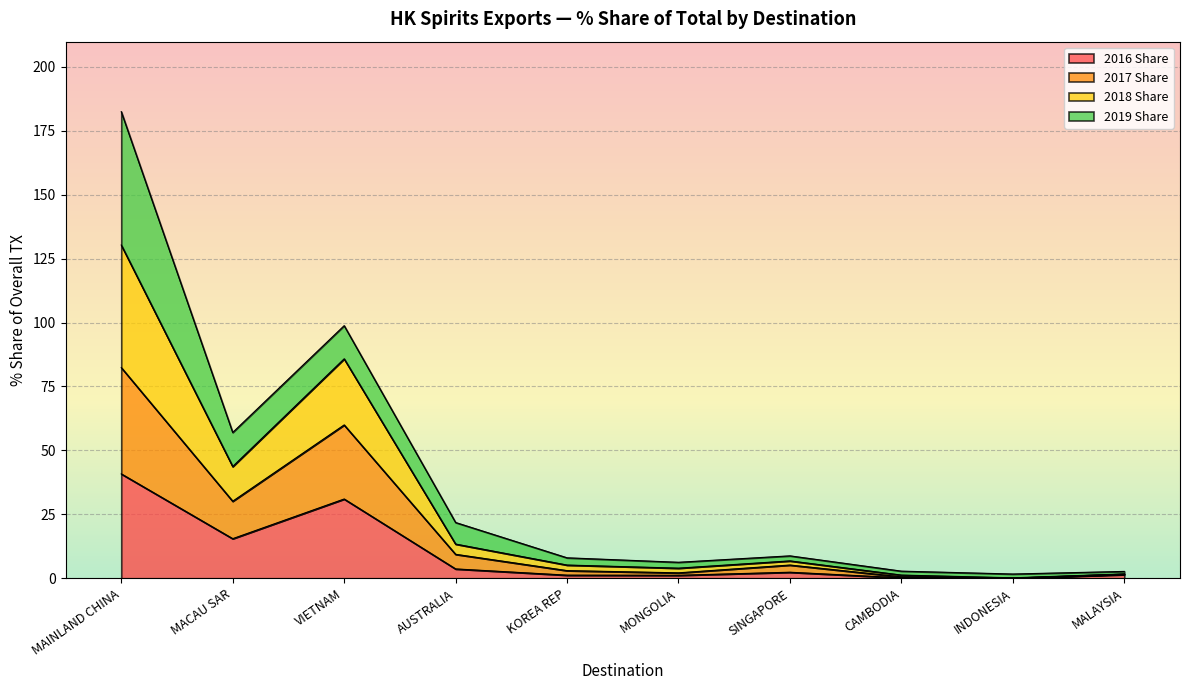

True or false: 2017 Share and 2016 Share intersect in this chart.

False